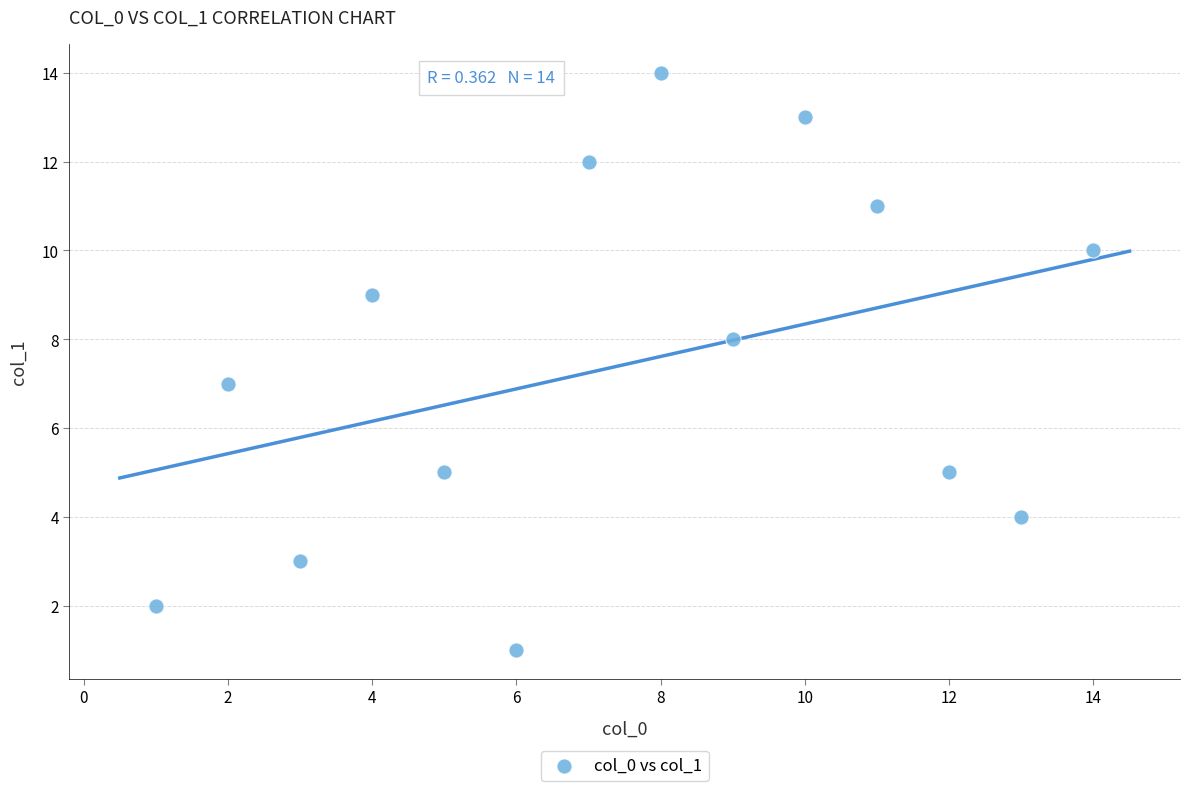

What is the range of X values (max minus min)?

13